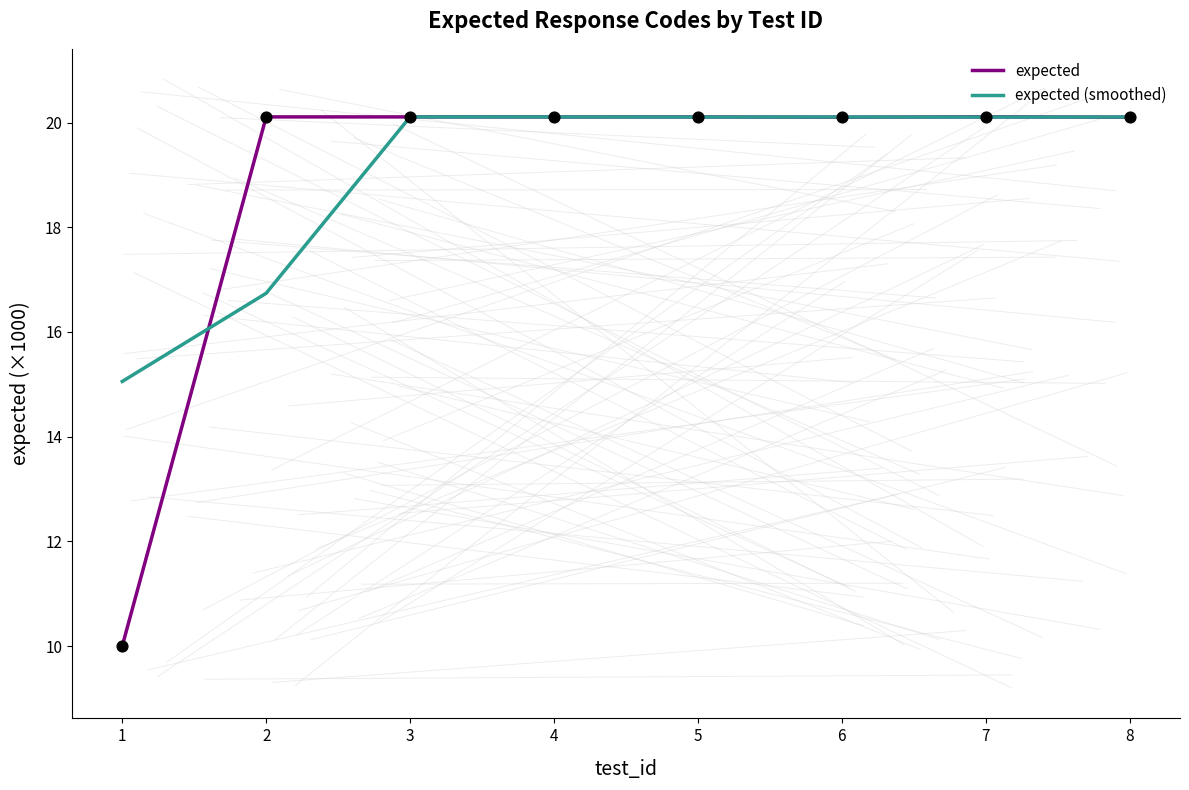

What is the total value across all series at 7?

40.2